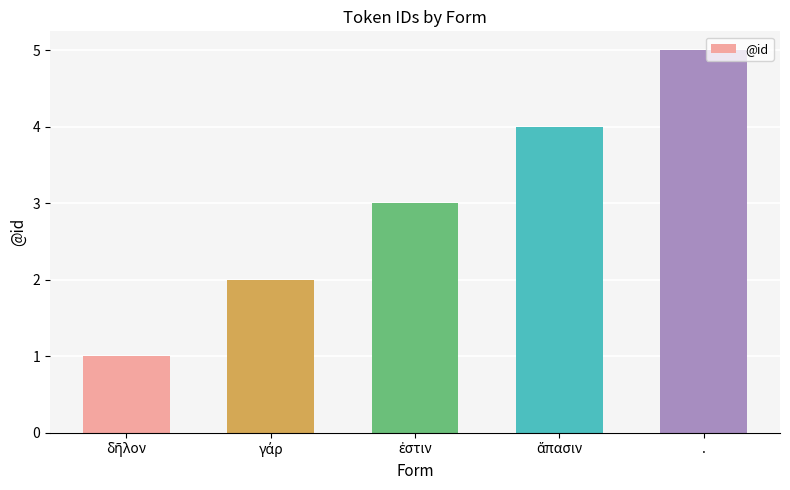

Which category has the highest value across all series?

.